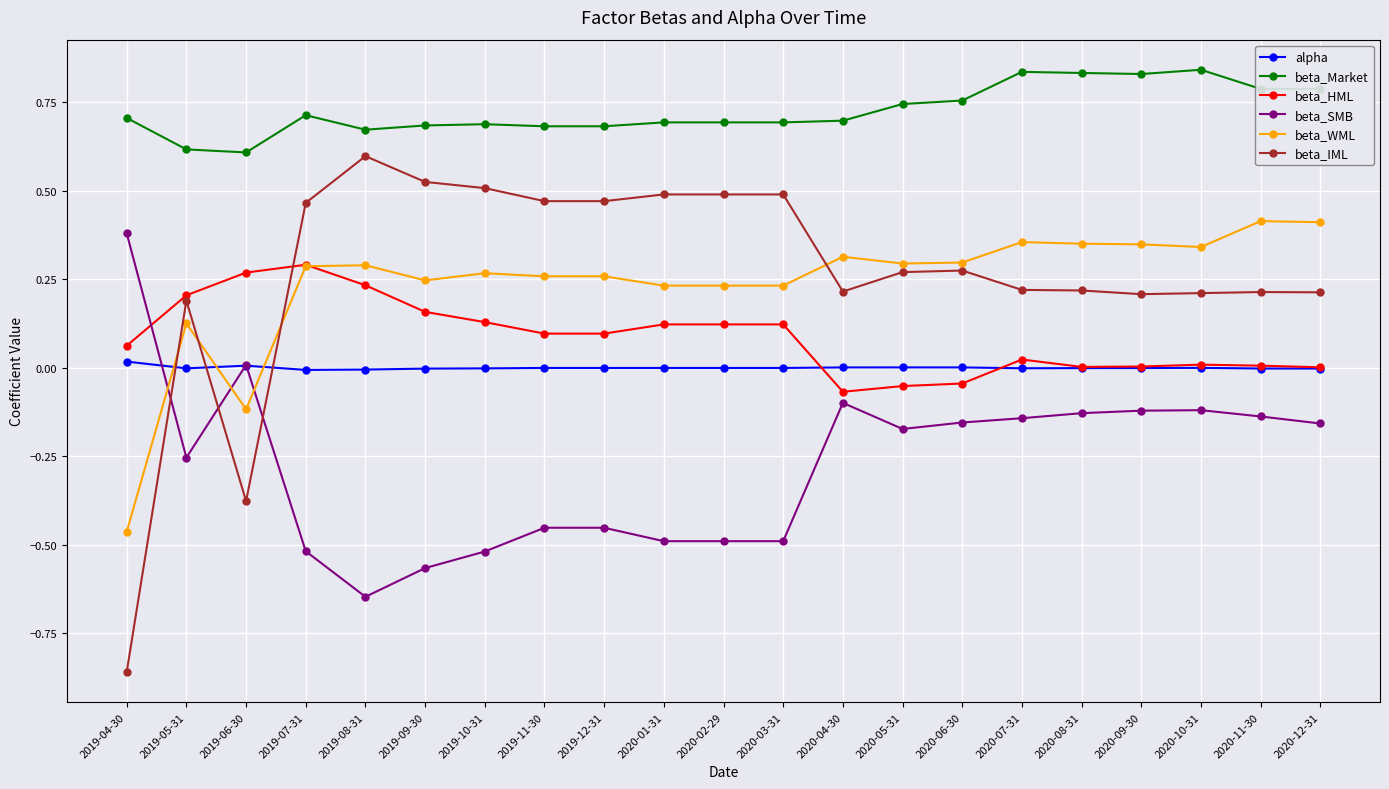

What is the lowest value of the beta_Market series?

0.6